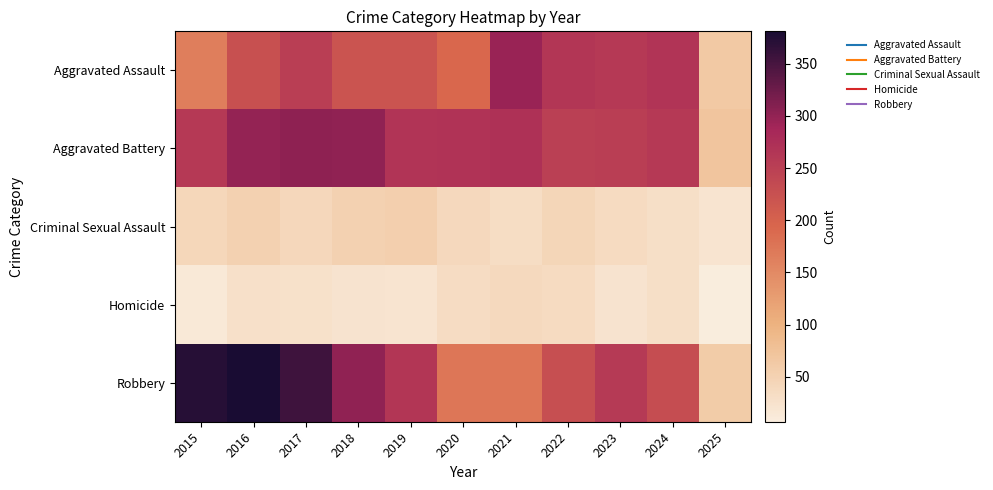

Reading right to left, what are all the values shown in this chart?

Aggravated Assault: 2025=64	2024=267	2023=259	2022=264	2021=295	2020=192	2019=220	2018=220	2017=251	2016=225	2015=164
Aggravated Battery: 2025=70	2024=259	2023=251	2022=249	2021=270	2020=268	2019=267	2018=302	2017=303	2016=298	2015=259
Criminal Sexual Assault: 2025=21	2024=30	2023=35	2022=44	2021=33	2020=40	2019=55	2018=51	2017=41	2016=51	2015=43
Homicide: 2025=7	2024=30	2023=22	2022=35	2021=38	2020=34	2019=21	2018=23	2017=27	2016=28	2015=13
Robbery: 2025=60	2024=230	2023=257	2022=227	2021=175	2020=174	2019=263	2018=302	2017=356	2016=381	2015=372